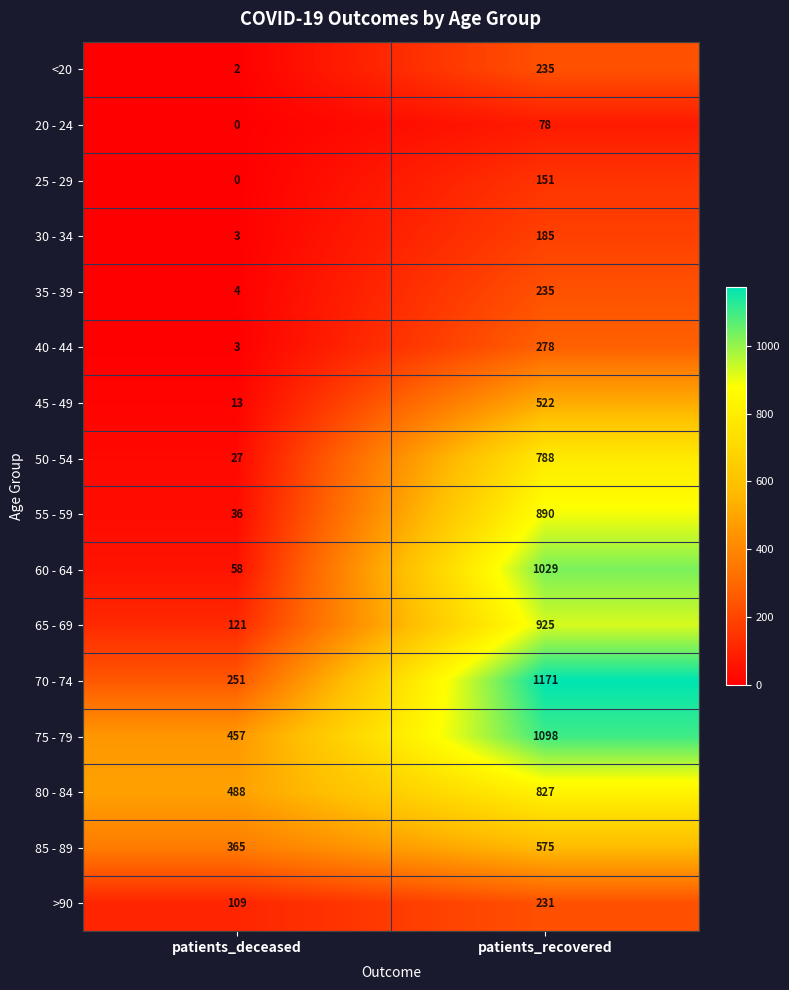

What is the difference between the 45 - 49 values at patients_deceased and patients_recovered?

509